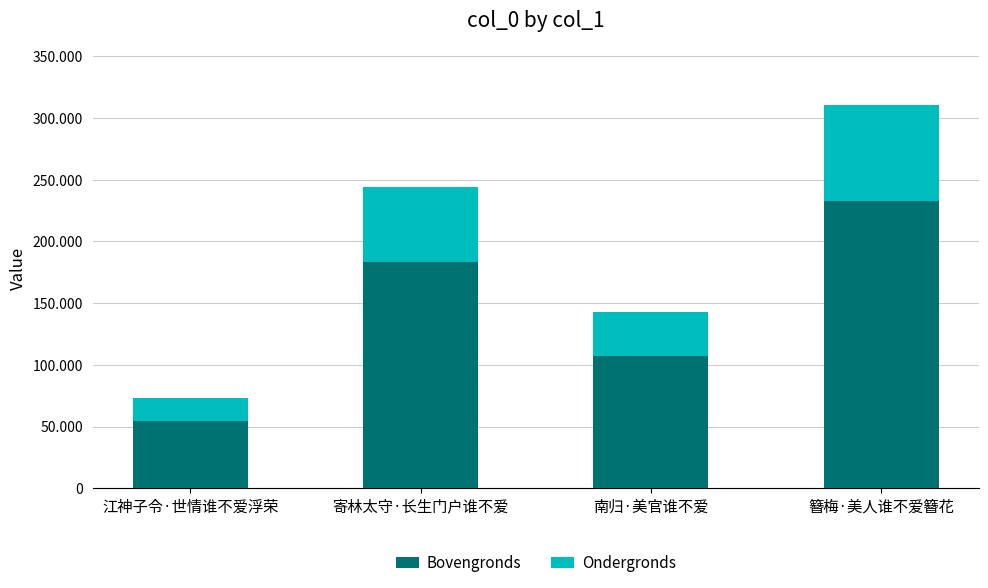

At which category is the sum across all series the highest?

簪梅·美人谁不爱簪花